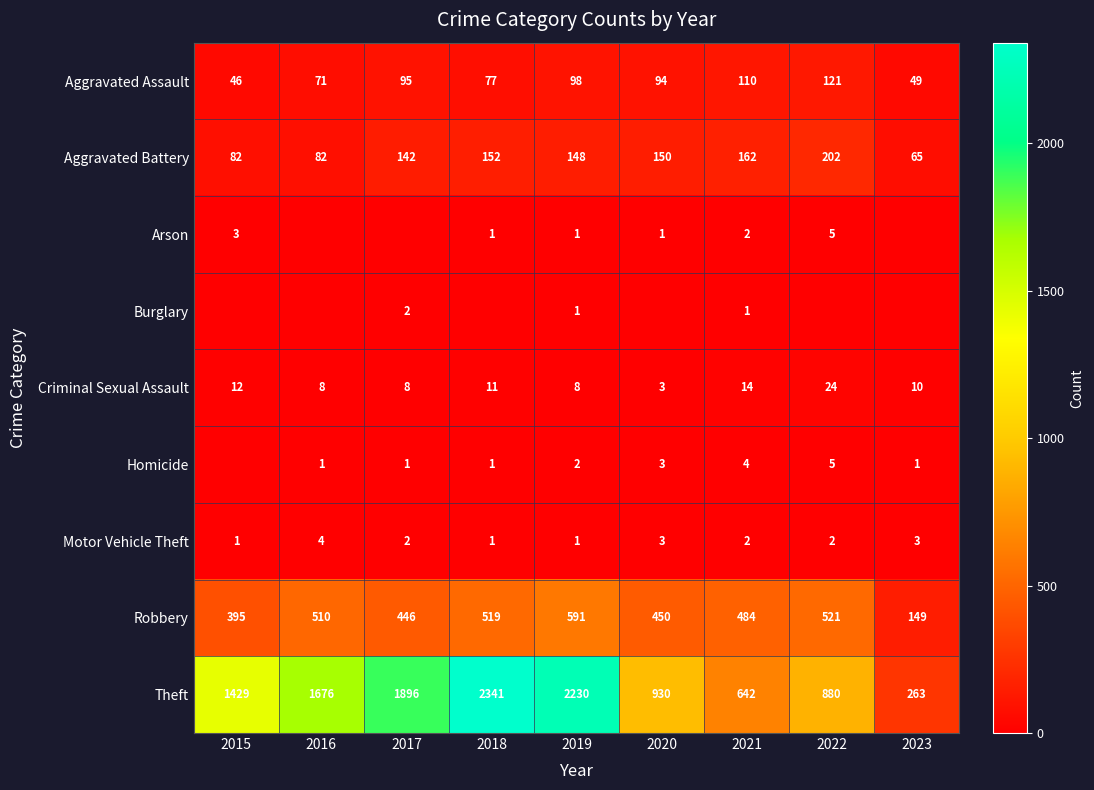

Between 2015 and 2016, which is larger?

2016